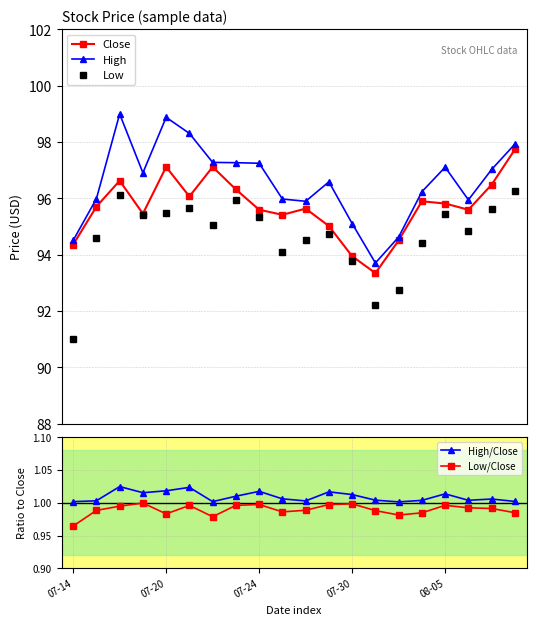

What are all the series names shown in the legend?

Close, High, Low, High/Close, Low/Close